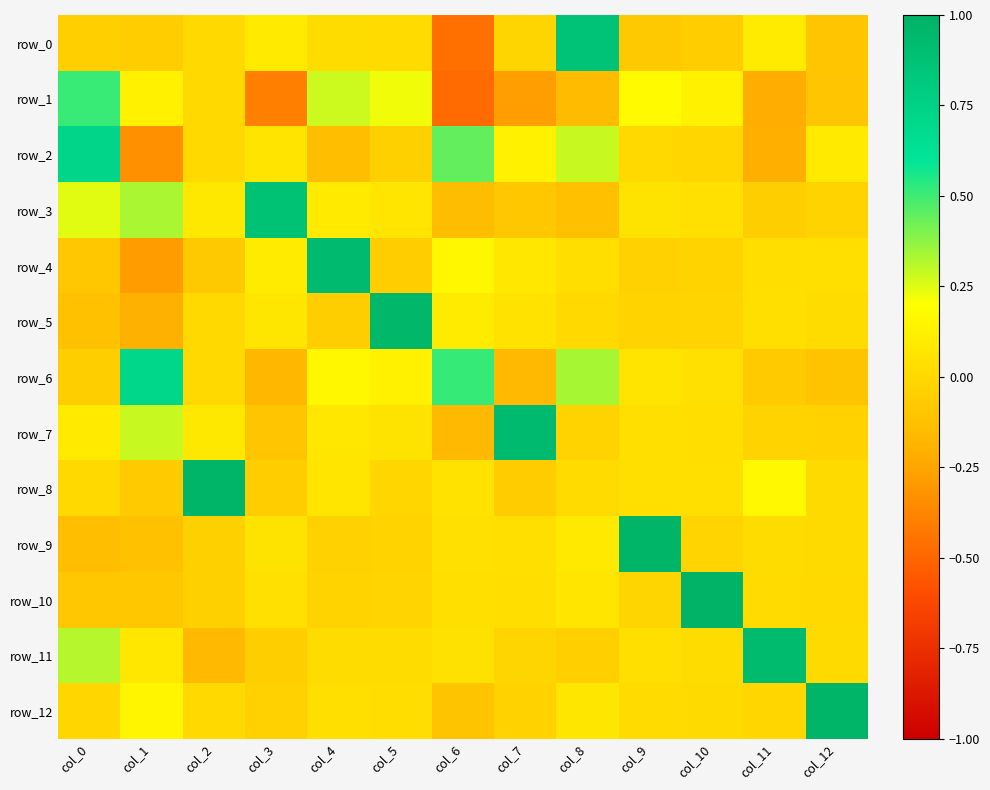

The row_11 series shows -0.2 at col_2. True or false?

True